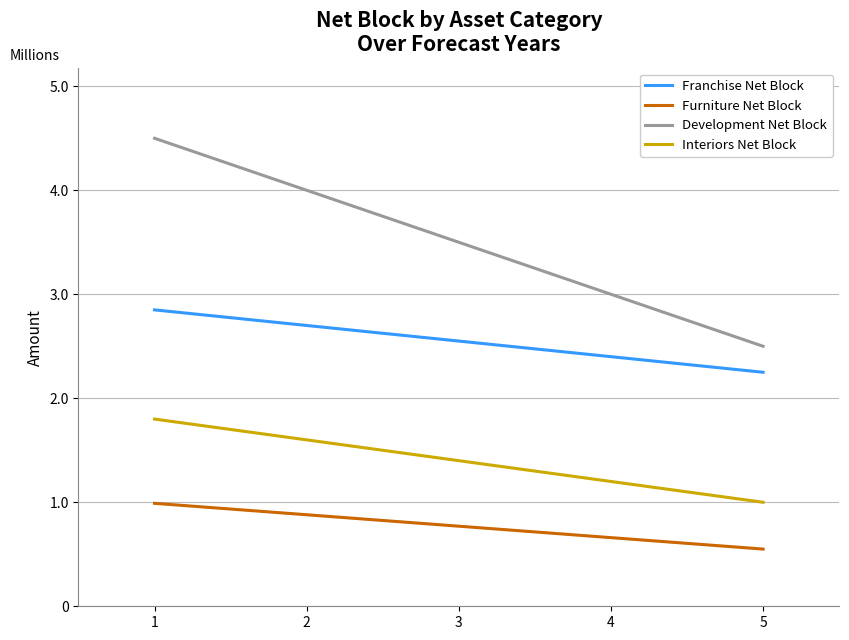

At which label is Furniture Net Block closest to 770000?

3